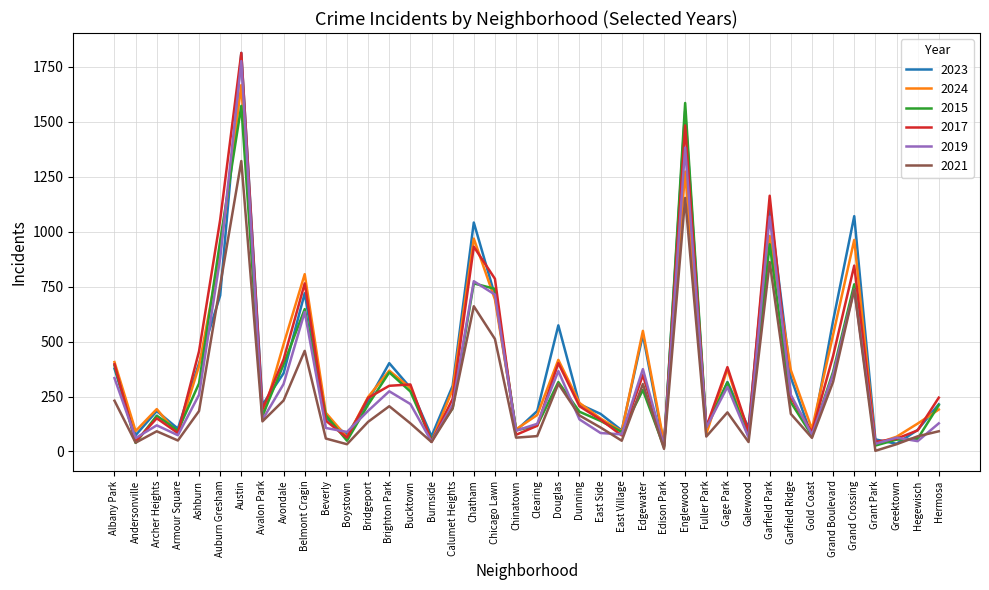

True or false: 2024 and 2023 cross at least once.

True